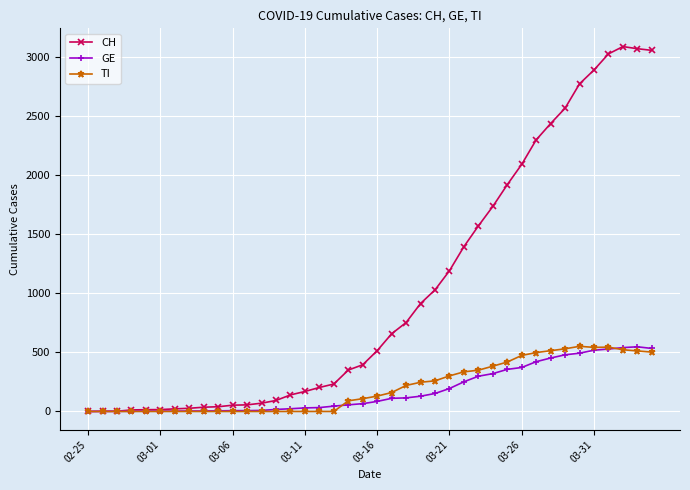

What is the value of the GE point at the 13th from the left?

9